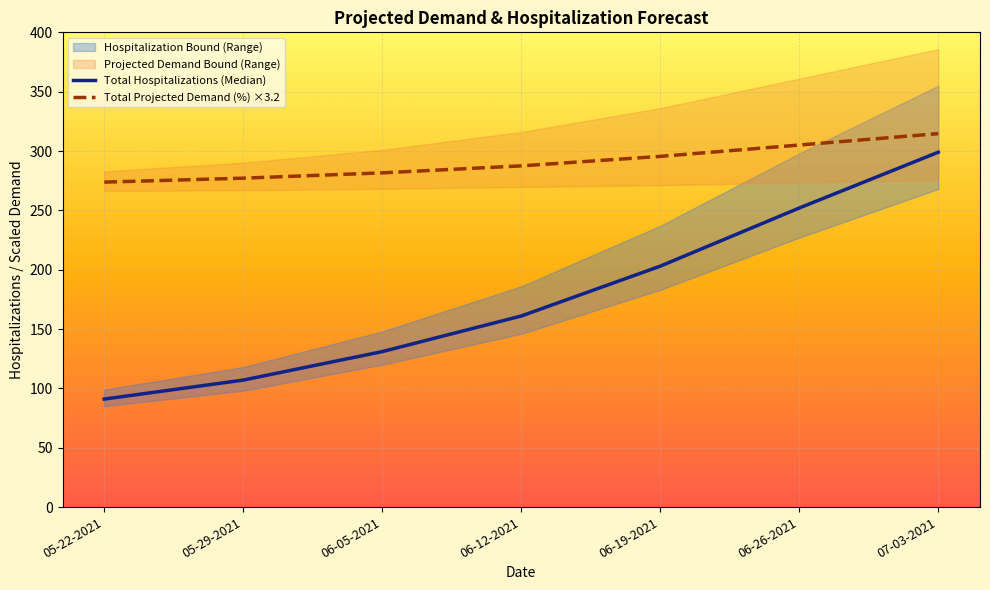

At 06-26-2021, list the series in order from smallest to largest.

Total Hospitalizations (Median), Total Projected Demand (%) ×3.2